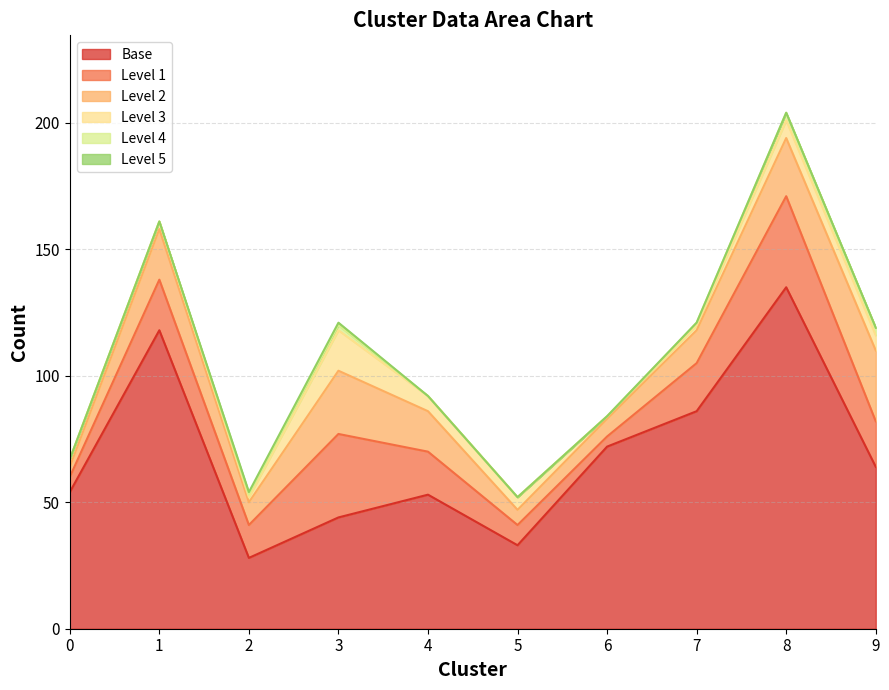

Is it true that 5 equals 0 at 4?

True